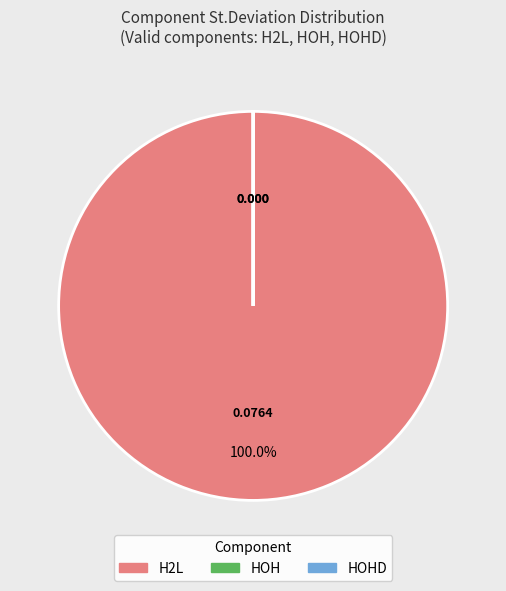

Which category has the smallest portion of the pie?

HOH